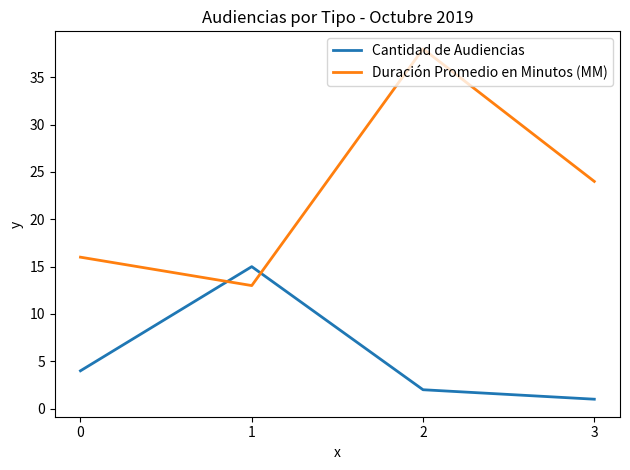

At how many categories does at least one series exceed 7?

4